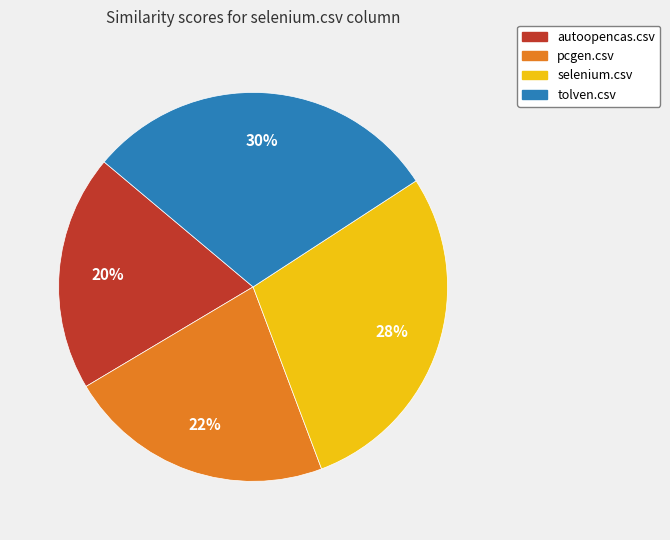

Which category has the biggest portion of the pie?

tolven.csv